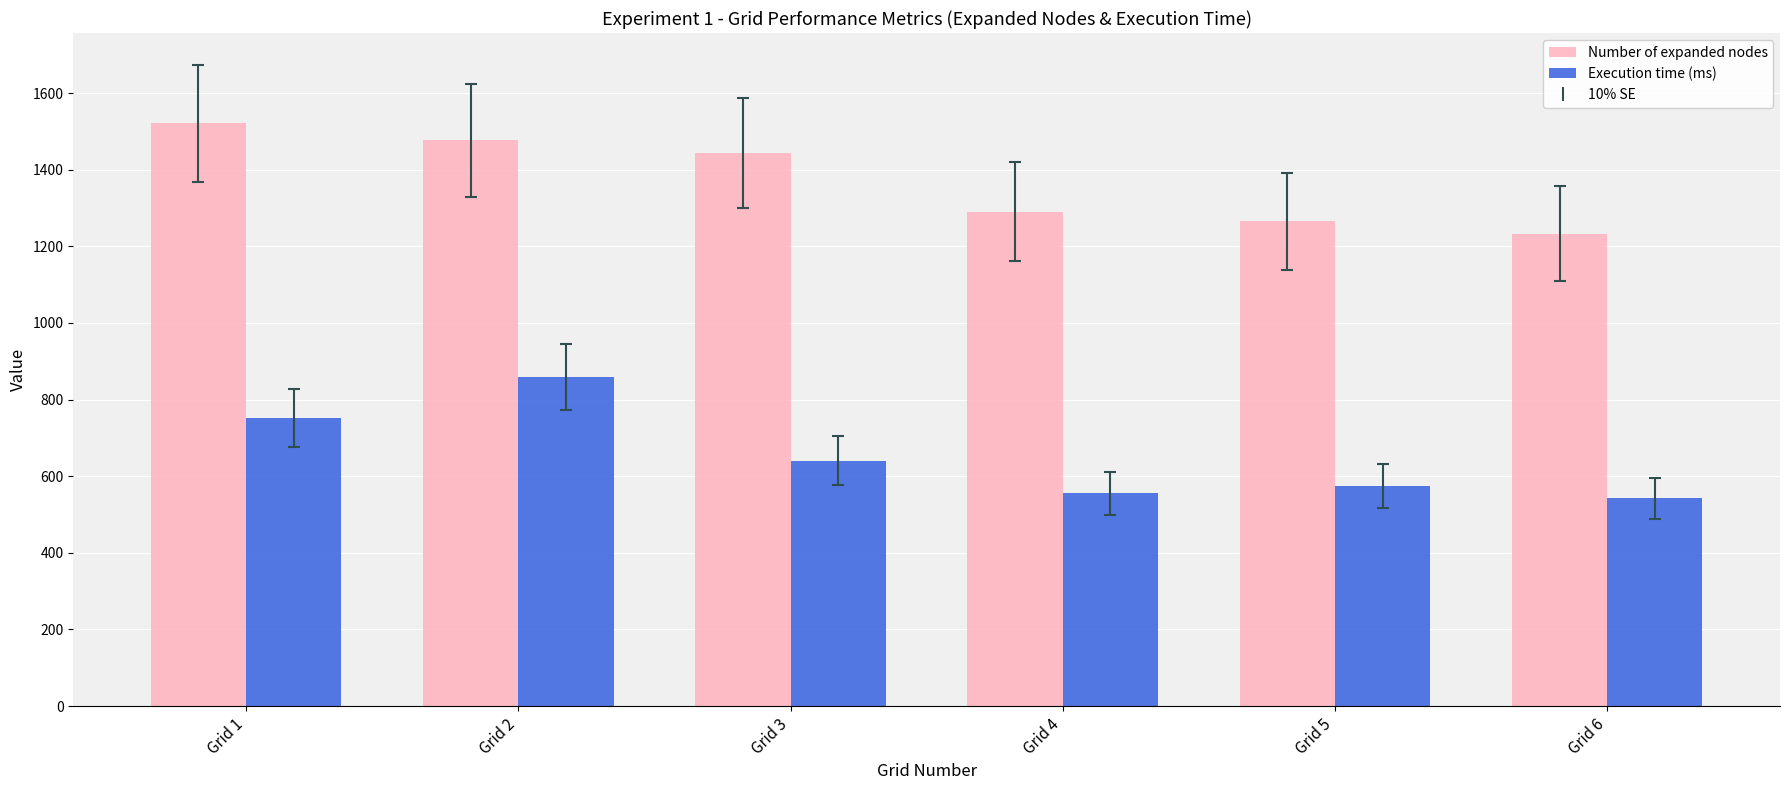

List the series in order of their peak value, highest first.

Number of expanded nodes, Execution time (ms)